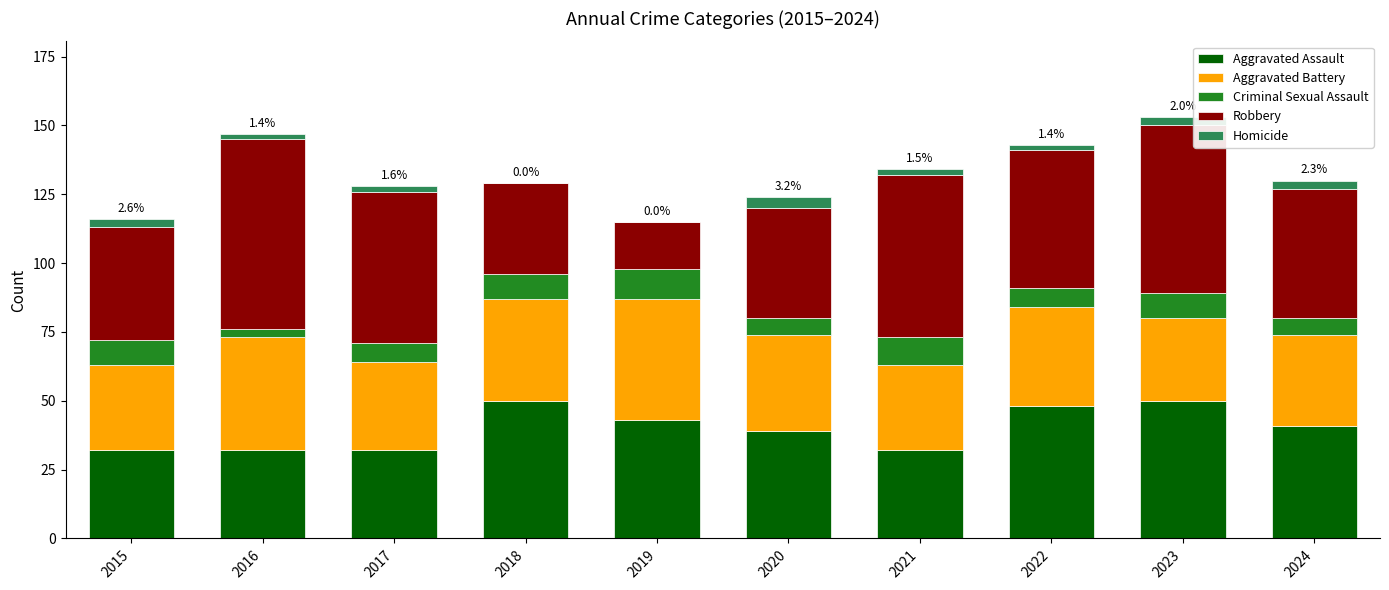

The value of Aggravated Assault at 2015 is 54. True or false?

False